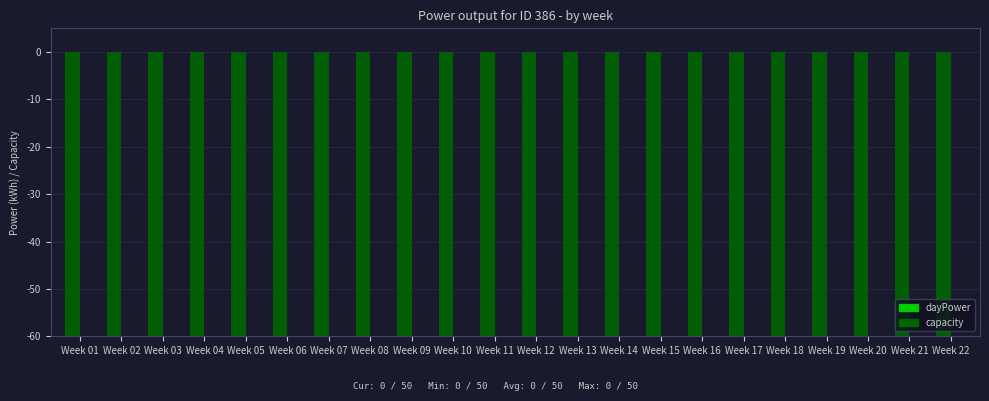

What value does the capacity series have at Week 20?

-350